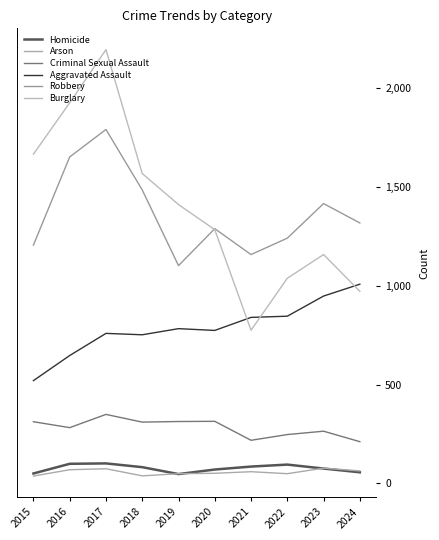

How many values in the Burglary series exceed 1411?

4